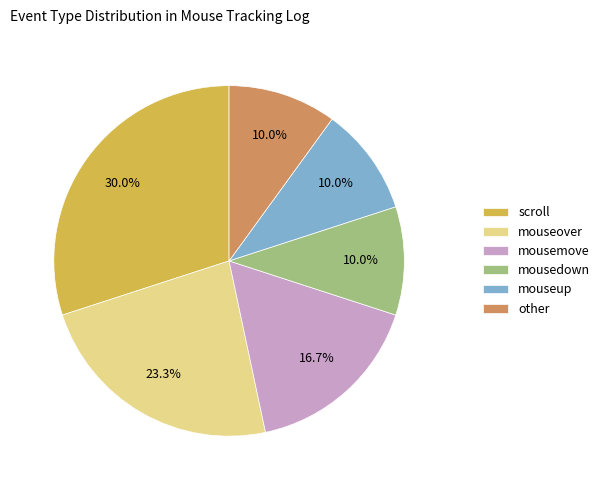

Combined, what portion of the pie is mousedown and mousemove?

26.7%